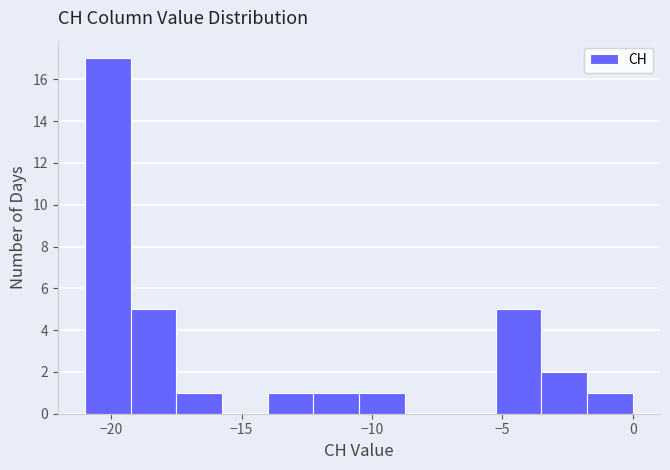

Around what value on the x-axis is the tallest bar? Give the approximate position of its centre, as read against the axis.

-20.0